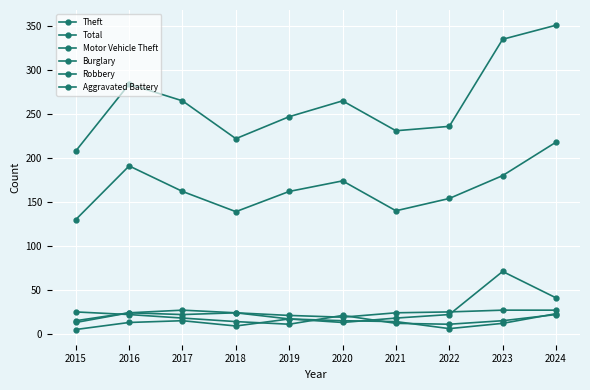

Where is the first local minimum for Burglary?

2020